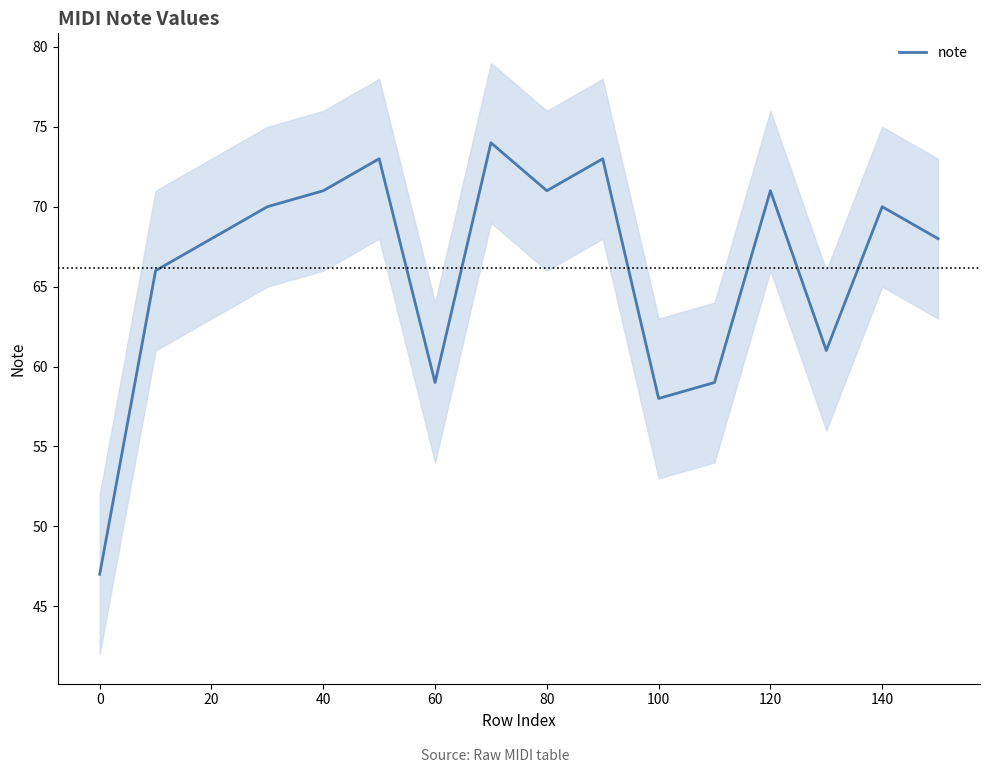

What is the highest value of the note series?

74